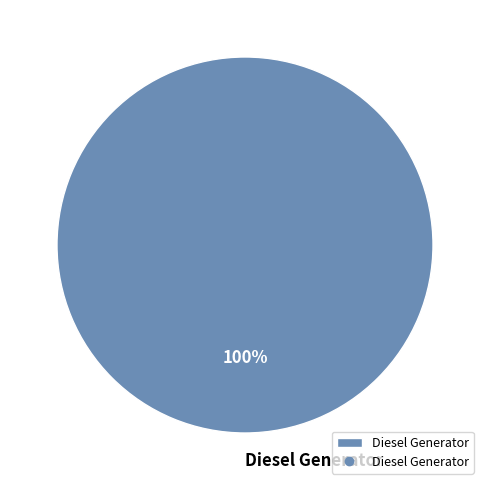

Rank the categories by value from highest to lowest.

Diesel Generator